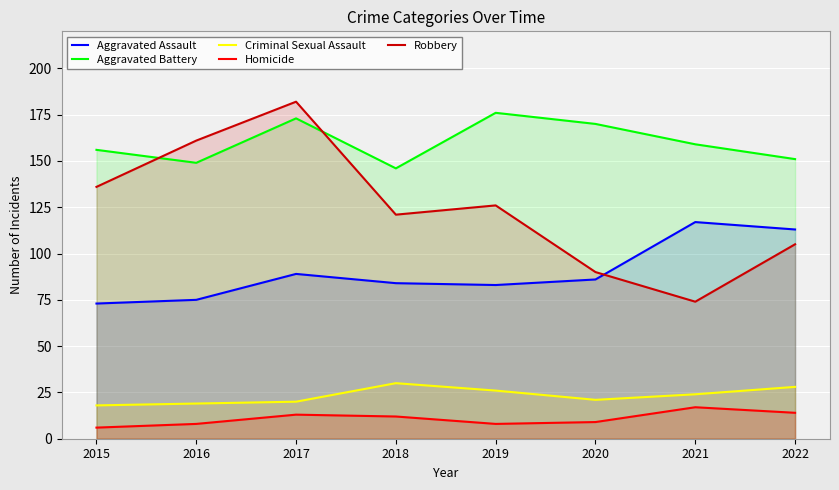

How many interior local valleys does the Criminal Sexual Assault series have?

1